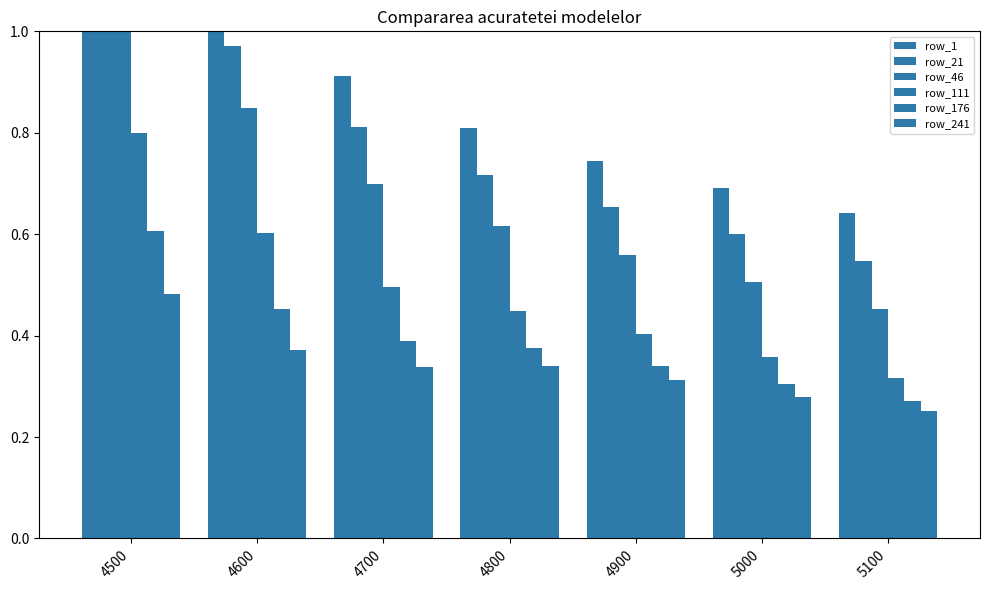

What is the sum of the row_176 values at 5000 and 4800?

0.7